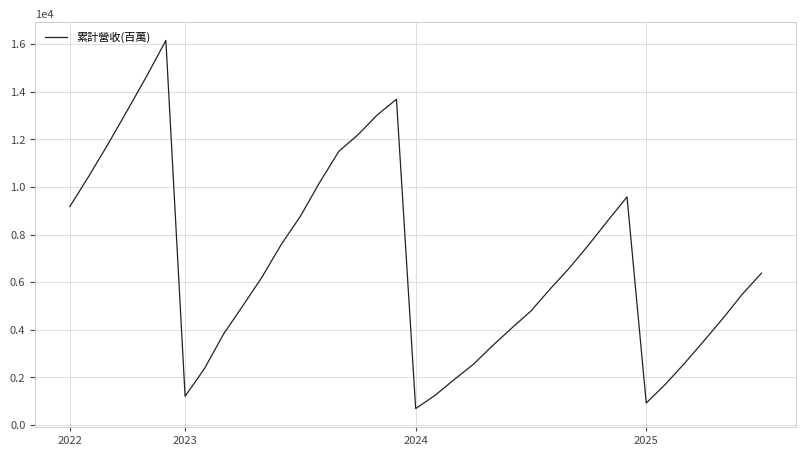

What is the minimum value shown in the chart?

692.0